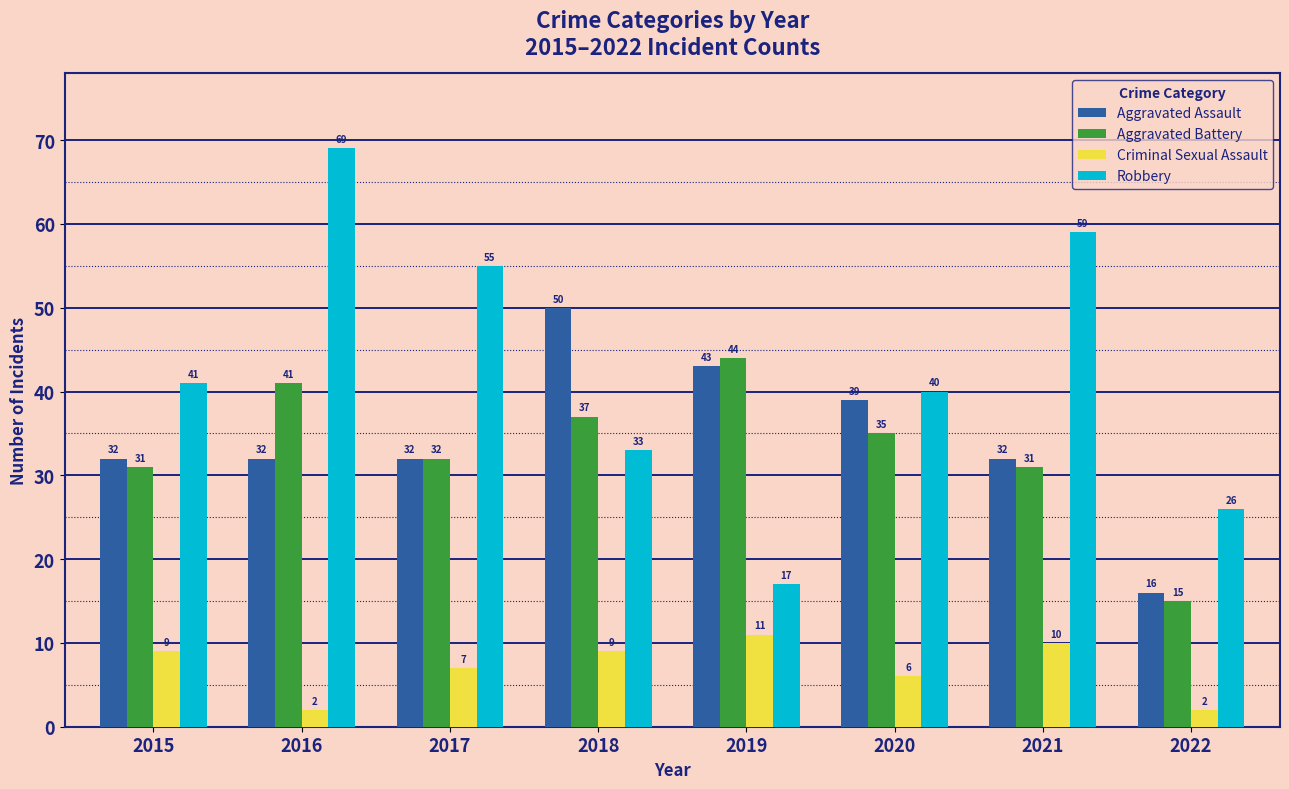

True or false: Aggravated Battery has a value of 14 at 2020.

False